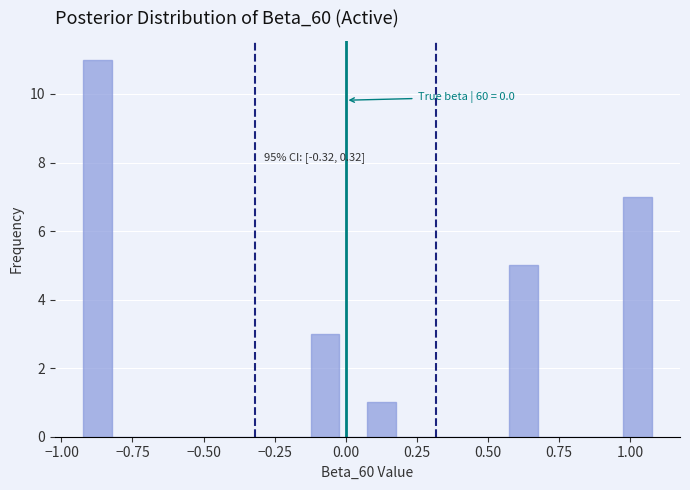

Read against the x-axis, roughly where is the centre of the tallest bar?

-0.85